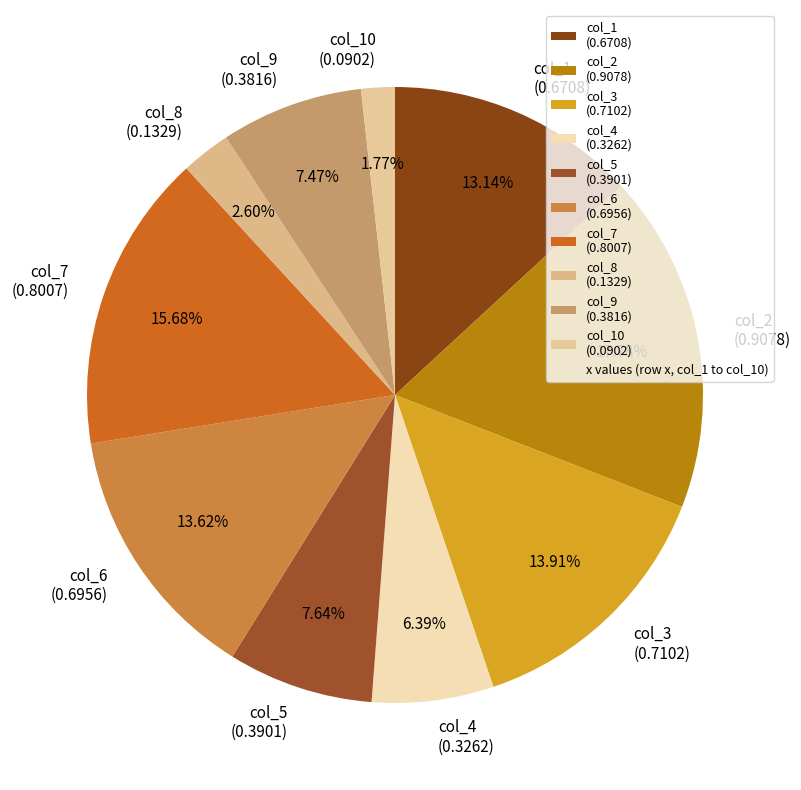

Is the sum of col_1 (0.6708) and col_7 (0.8007) greater than half?

No